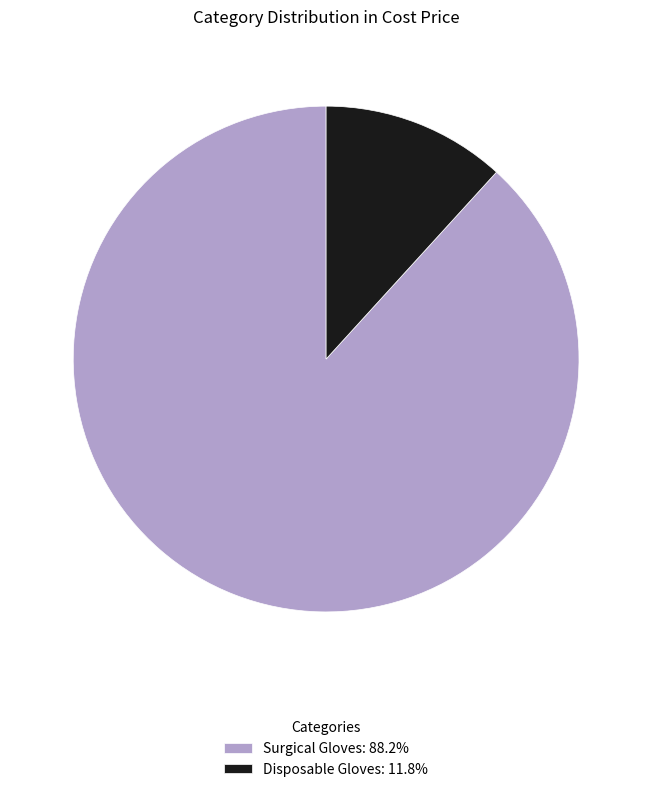

Does Disposable Gloves: 11.8% represent more than half of the total?

No